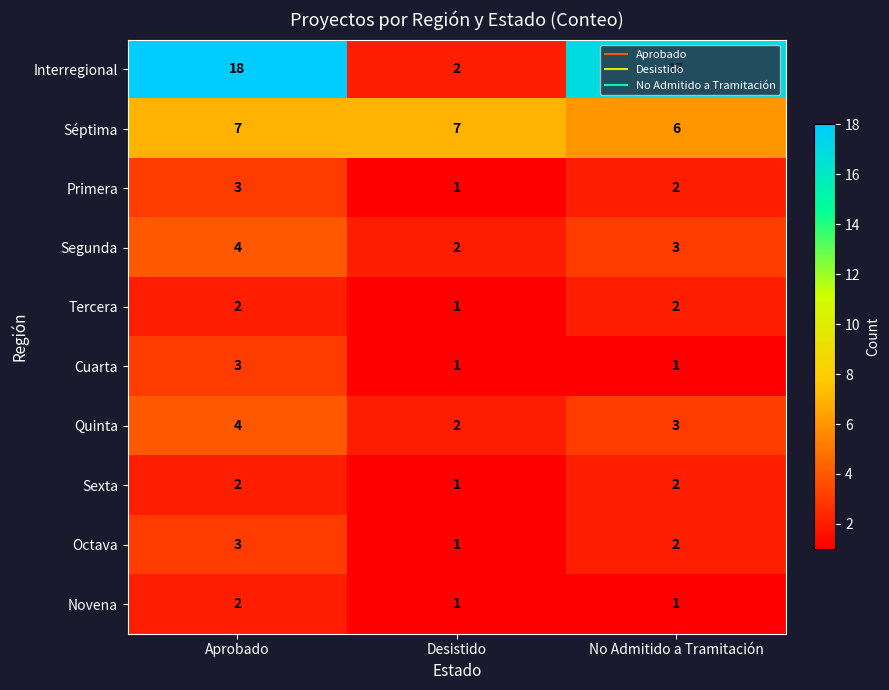

Where is Segunda nearest to the value 3?

No Admitido a Tramitación